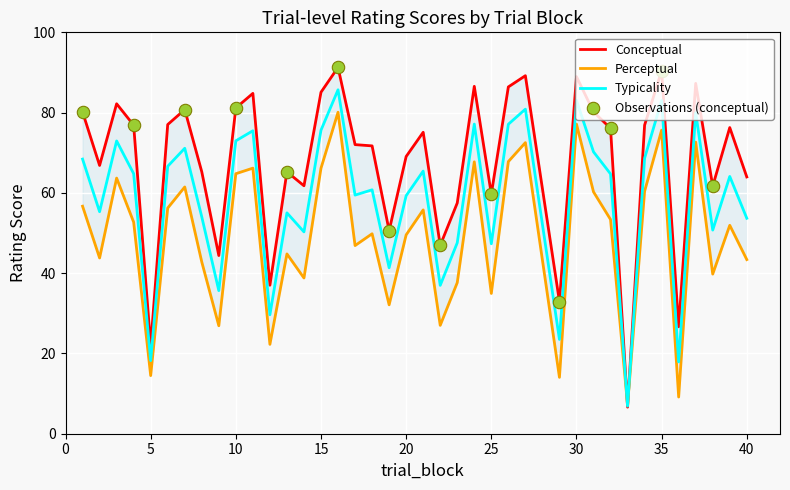

Which series has the largest total across all categories?

conceptual